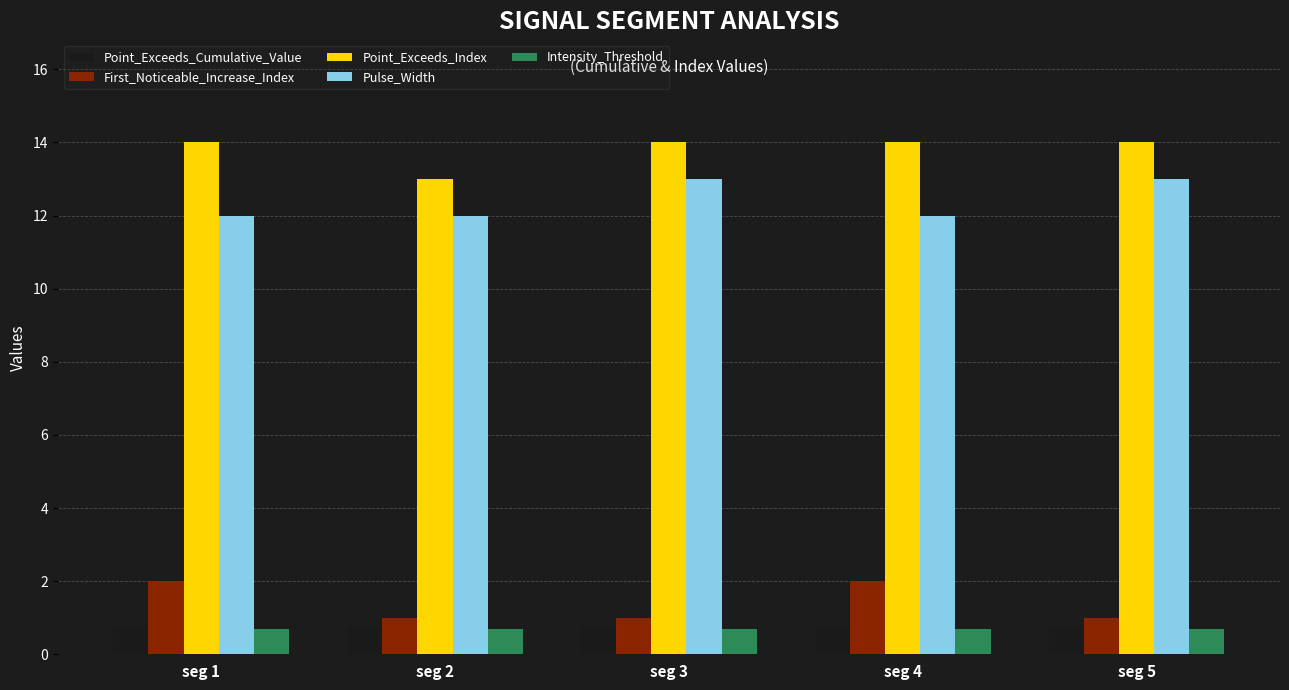

The Point_Exceeds_Cumulative_Value series shows 0.8 at seg 1. True or false?

True